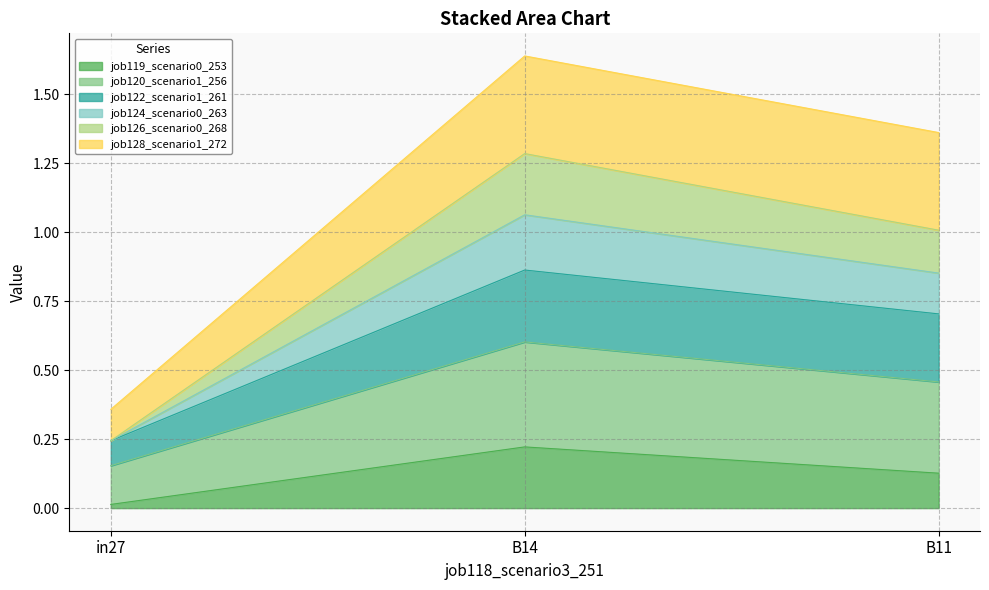

At which category is the sum across all series the highest?

B14